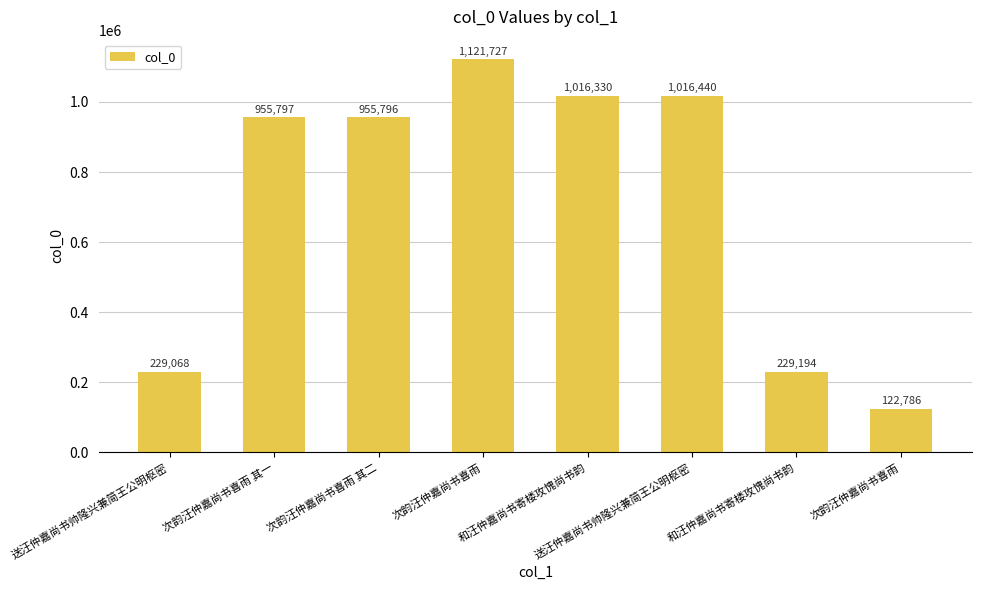

Does the chart contain any negative values?

No